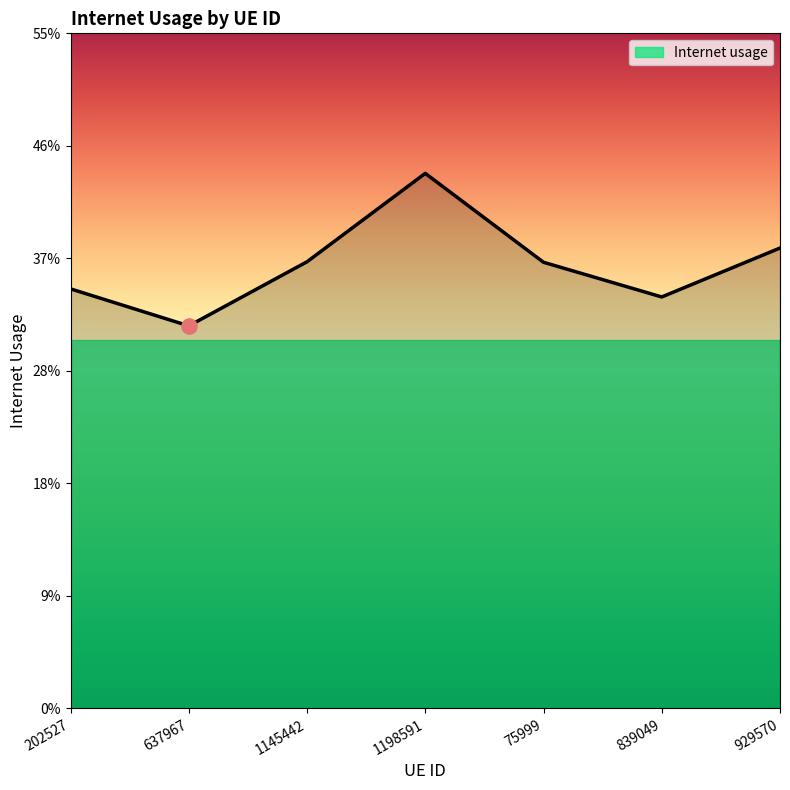

Does the chart have visible grid lines?

No